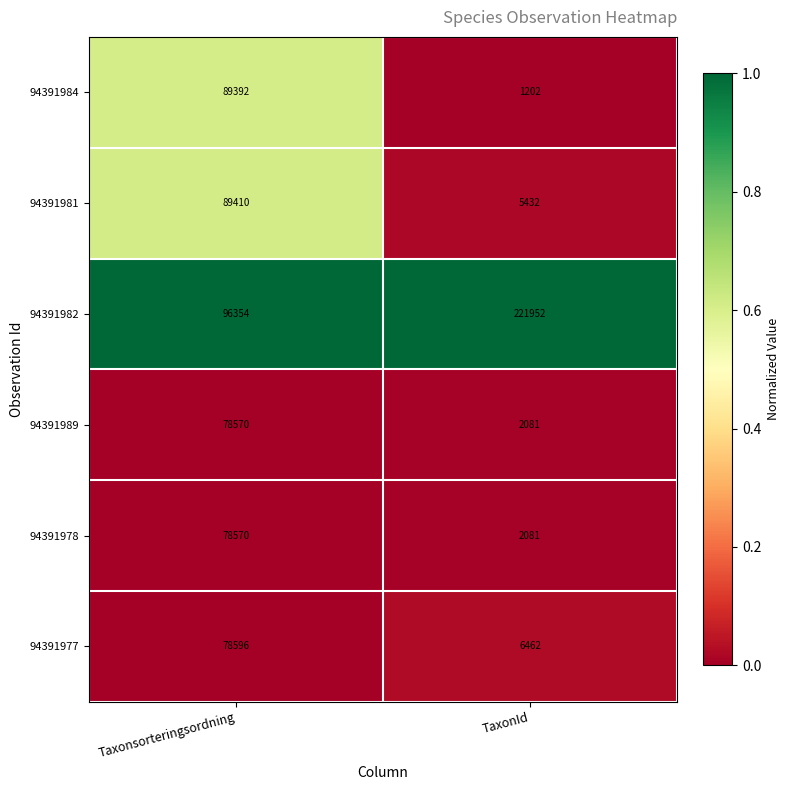

What is the spread (max minus min) of values at Taxonsorteringsordning?

17784